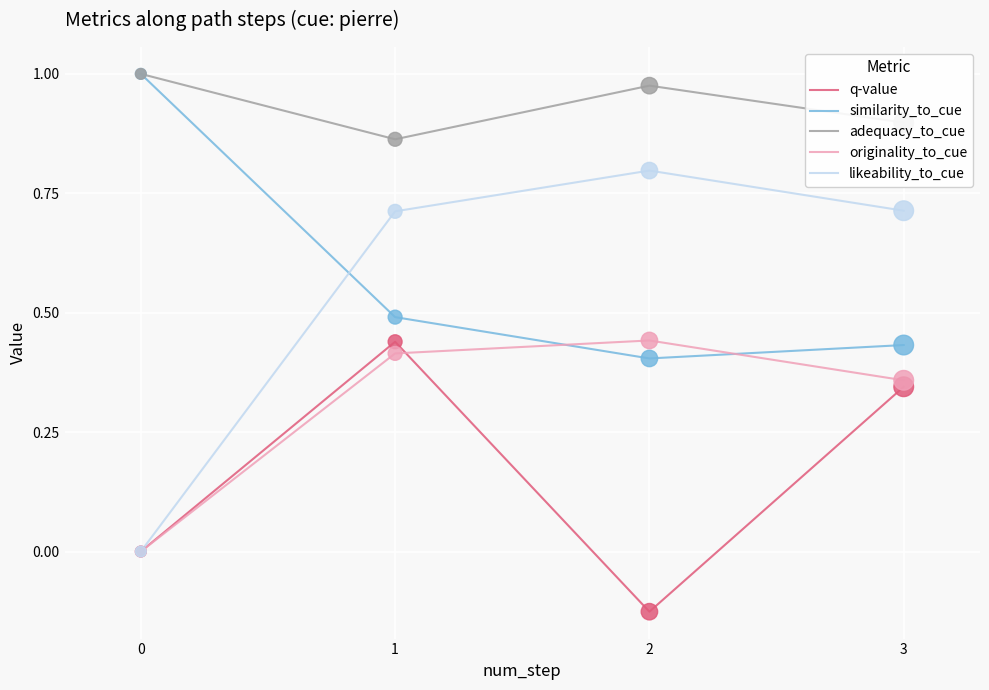

Which series has the widest spread of values?

likeability_to_cue